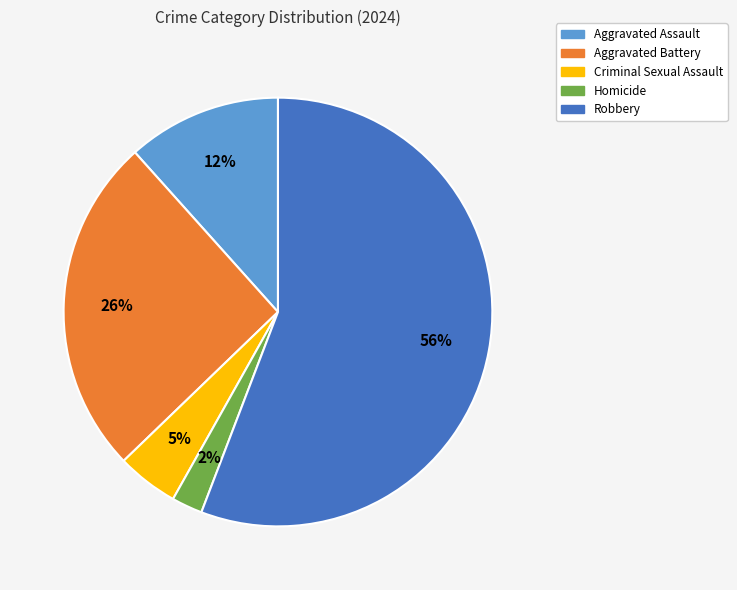

Rank the categories by value from lowest to highest.

Homicide, Criminal Sexual Assault, Aggravated Assault, Aggravated Battery, Robbery